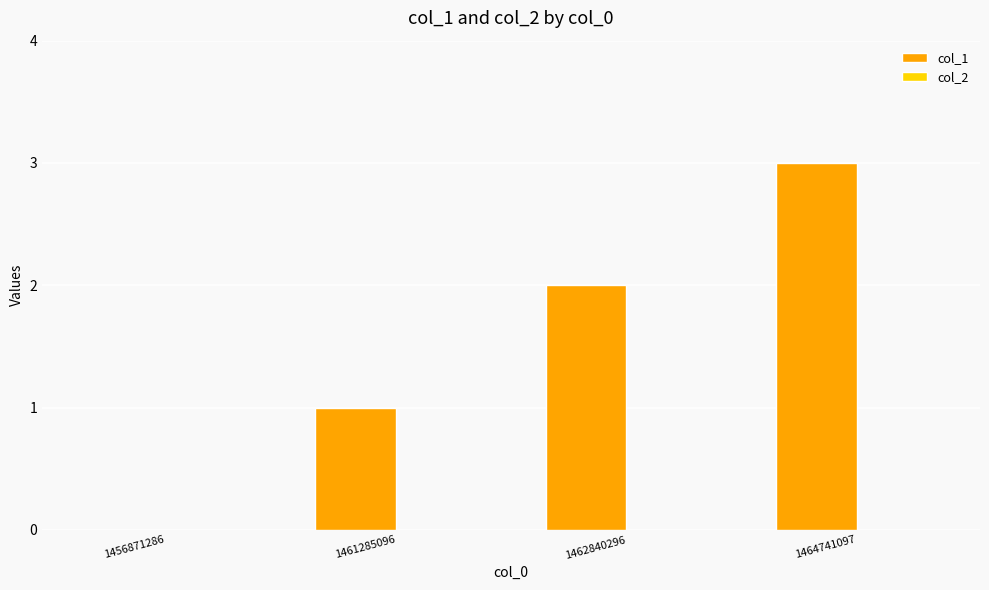

Which category has the highest value across all series?

1464741097